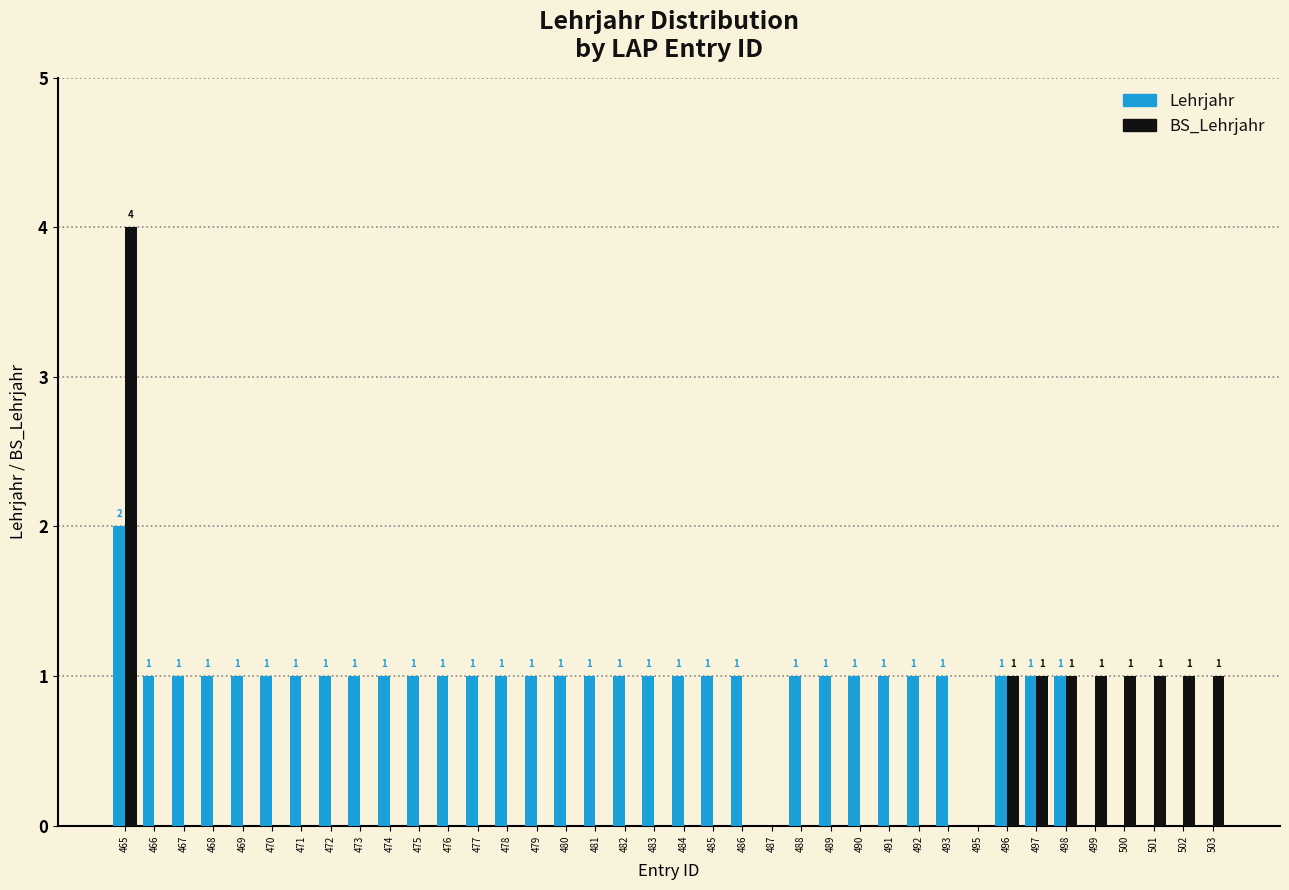

Where does the Lehrjahr series first go above 1?

465